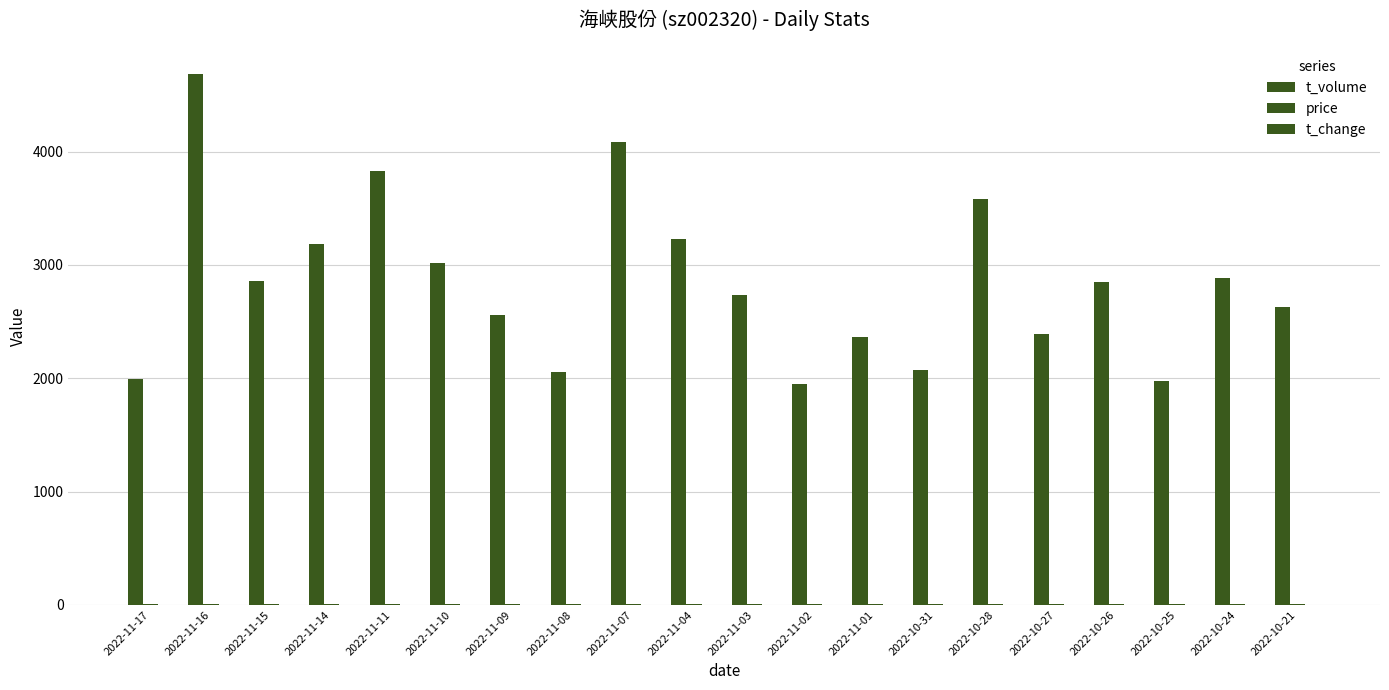

Are the bars horizontal?

No